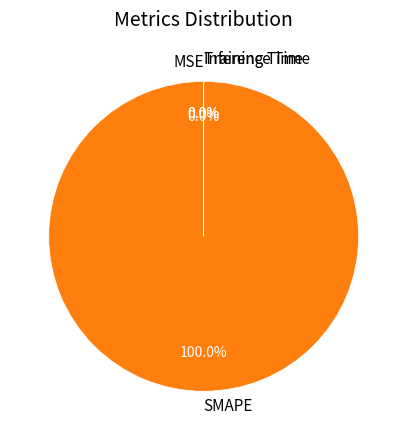

True or false: MSE accounts for 0% of the total.

True